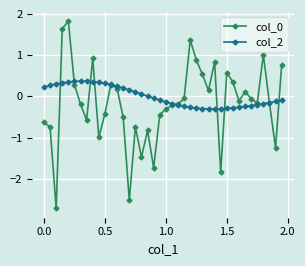

What is the value of the col_0 point at the 13th from the left?

0.2